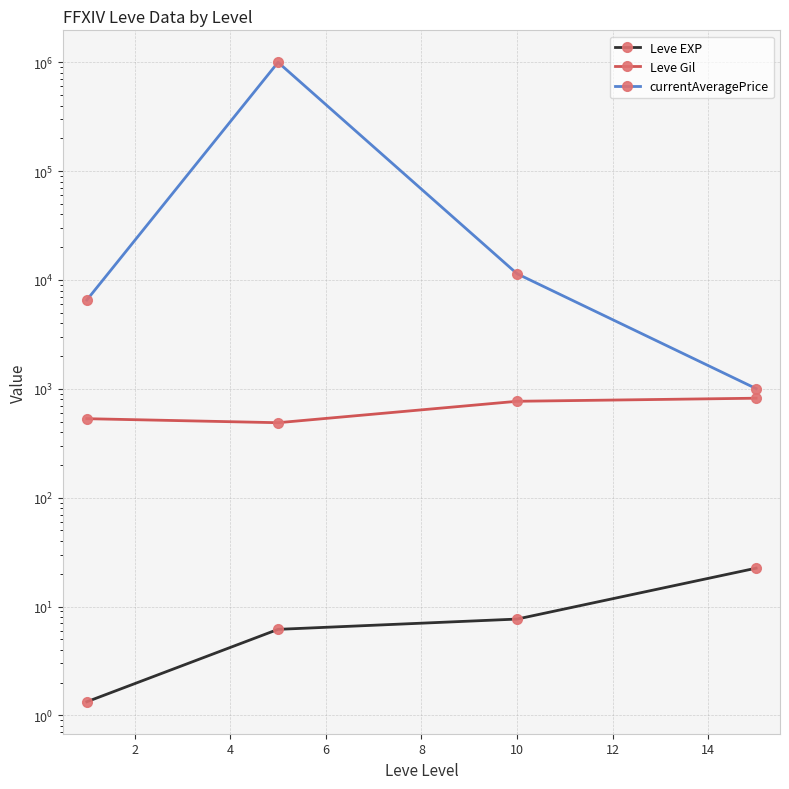

True or false: currentAveragePrice and Leve Gil intersect in this chart.

False